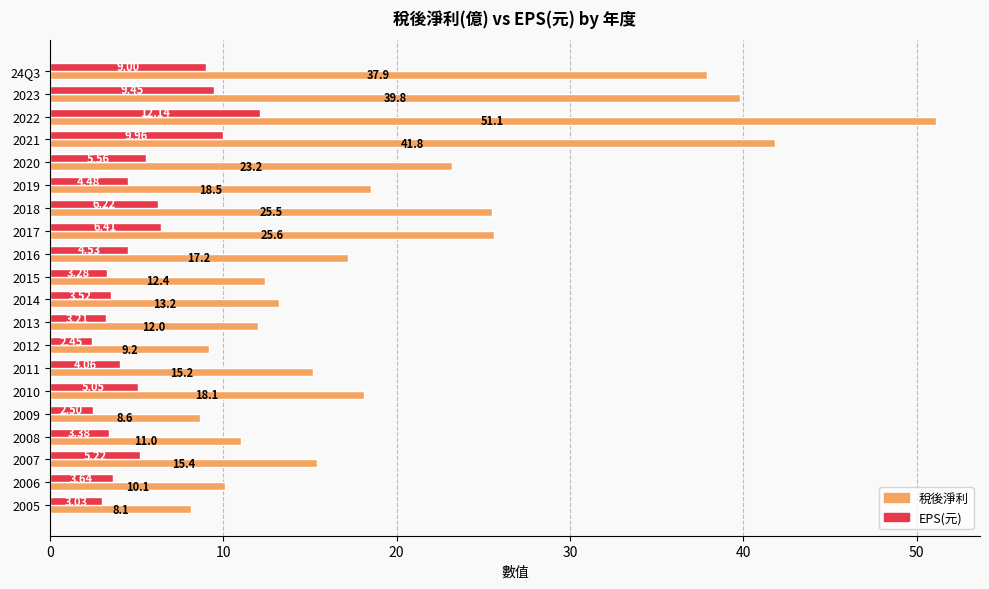

What are all the series names shown in the legend?

稅後淨利, EPS(元)